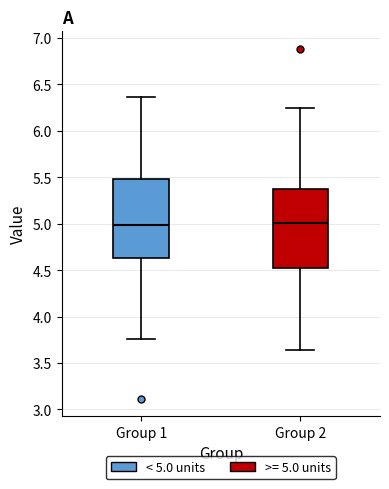

Reading left to right, transcribe this box plot: for each box, give where its median line is, the range the box spans, and where its two whiskers end, as read against the y-axis. The values are not printed on the chart, so give them approximately, as read against the axis.

Group 1: median 5.00, box 4.65 to 5.50, whiskers 3.75 to 6.35
Group 2: median 5.00, box 4.50 to 5.35, whiskers 3.65 to 6.25